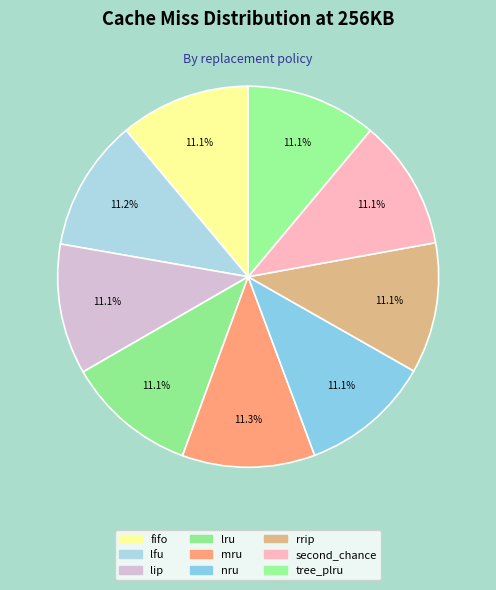

To the nearest percent, what is the combined percentage of second_chance and nru?

22%